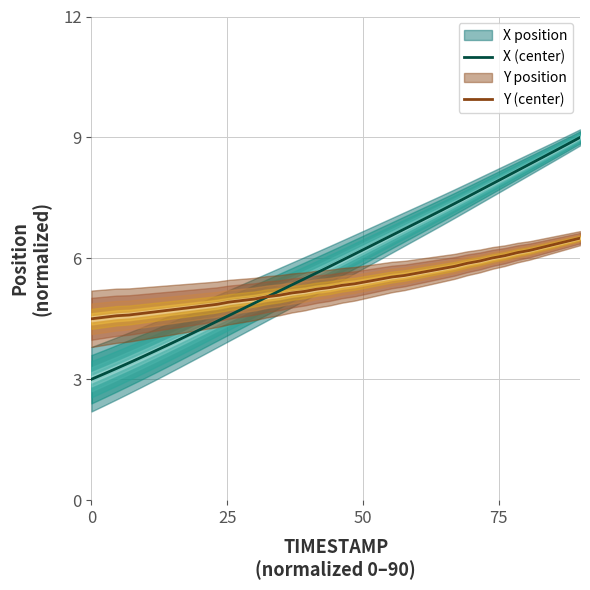

Is this an area chart (filled region under the line)?

No